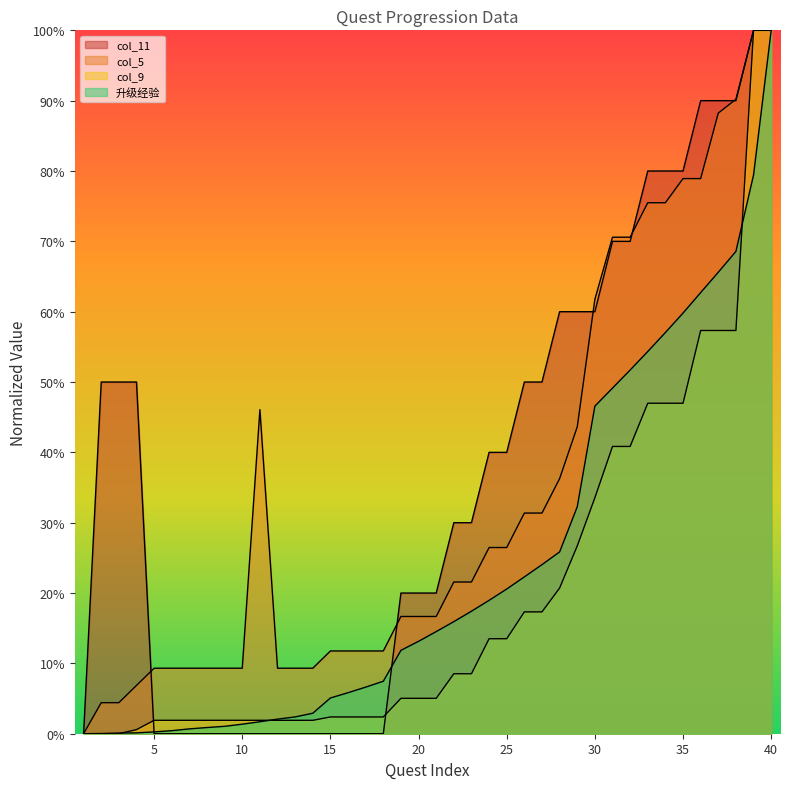

What is the value of the col_9 point at the 33rd from the left?

0.5